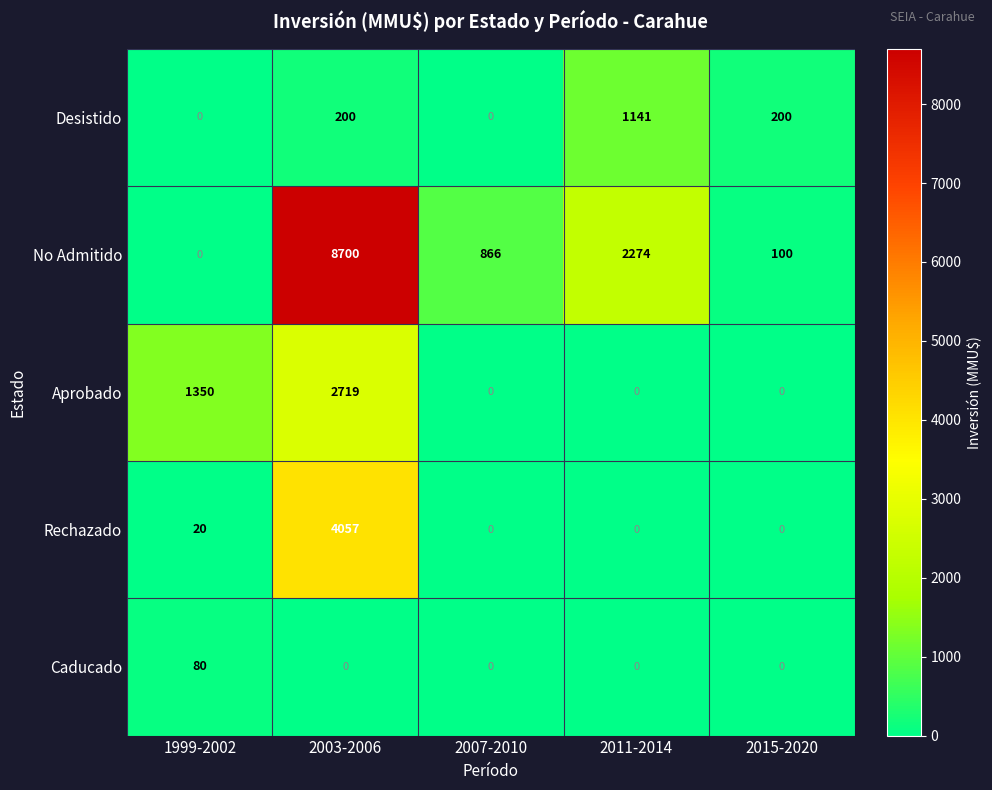

List the labels in order of No Admitido value, largest first.

2003-2006, 2011-2014, 2007-2010, 2015-2020, 1999-2002